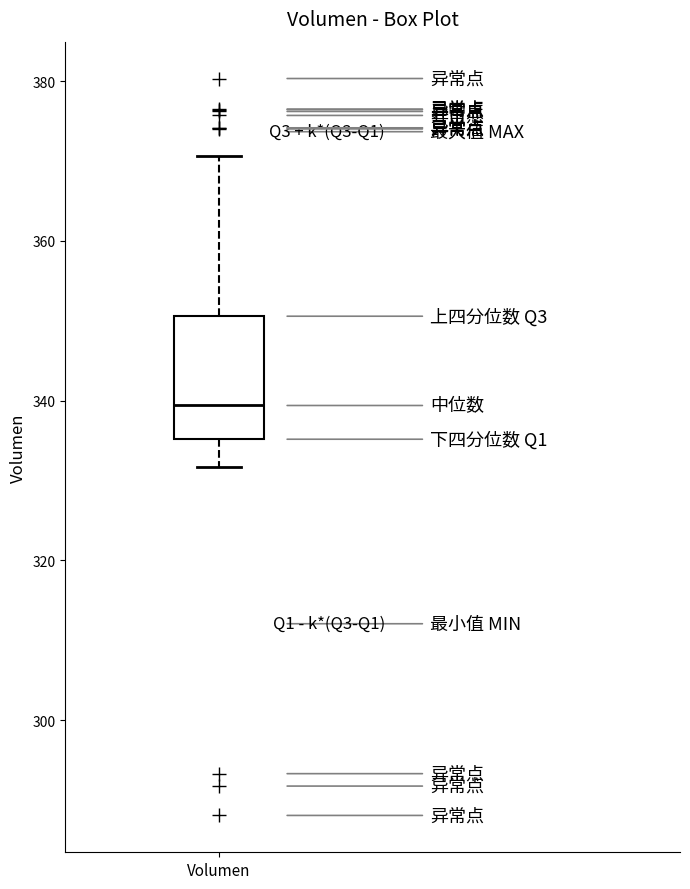

Transcribe this box plot: give where the median line is, the range the box spans, and where the two whiskers end, as read against the y-axis. The values are not printed on the chart, so give them approximately, as read against the axis.

median 340, box 336 to 350, whiskers 332 to 370